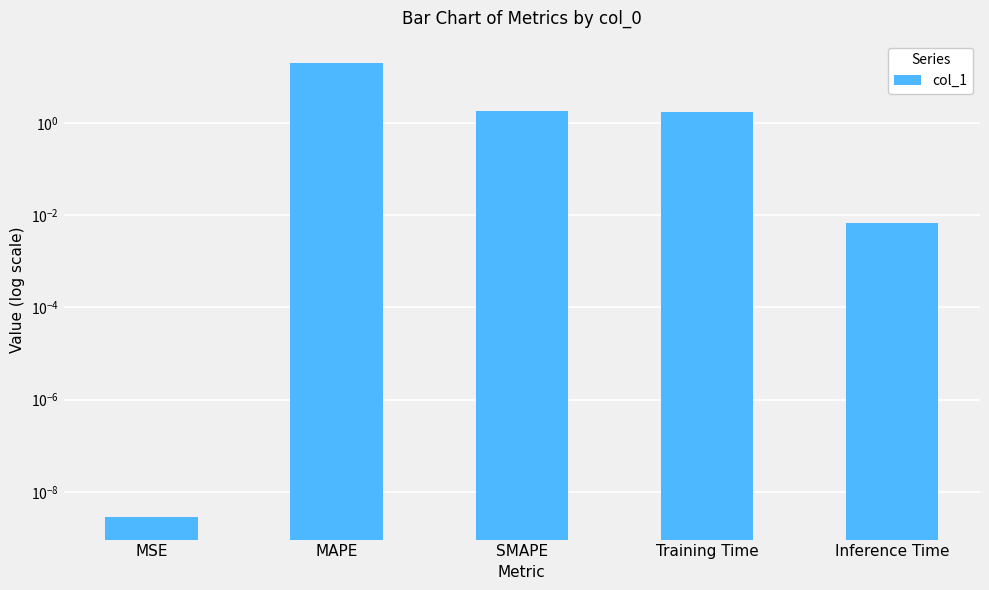

List the labels in order of value, largest first.

MAPE, SMAPE, Training Time, Inference Time, MSE